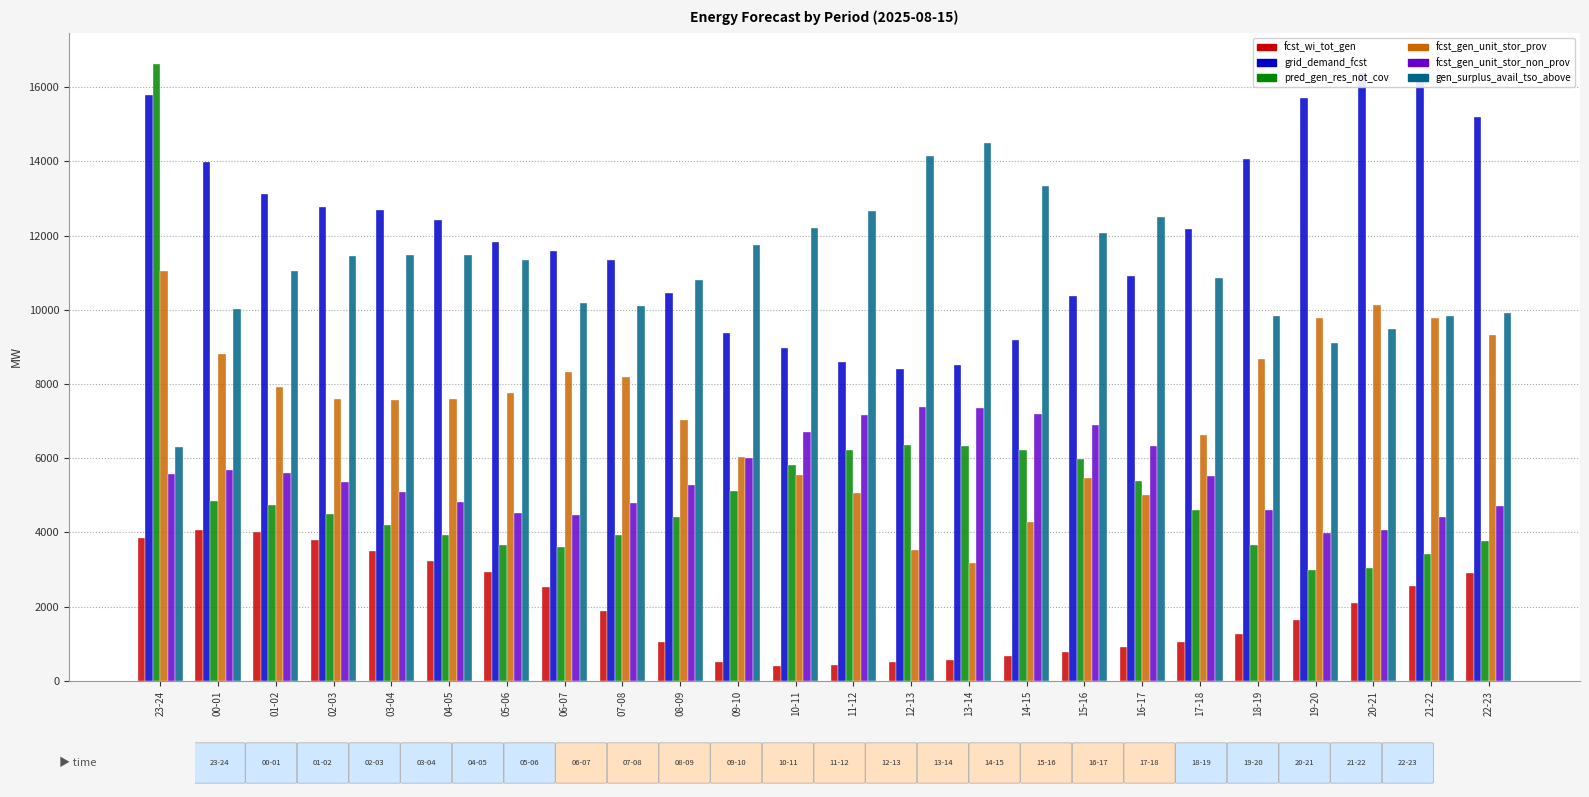

At how many categories does at least one series exceed 1797?

24